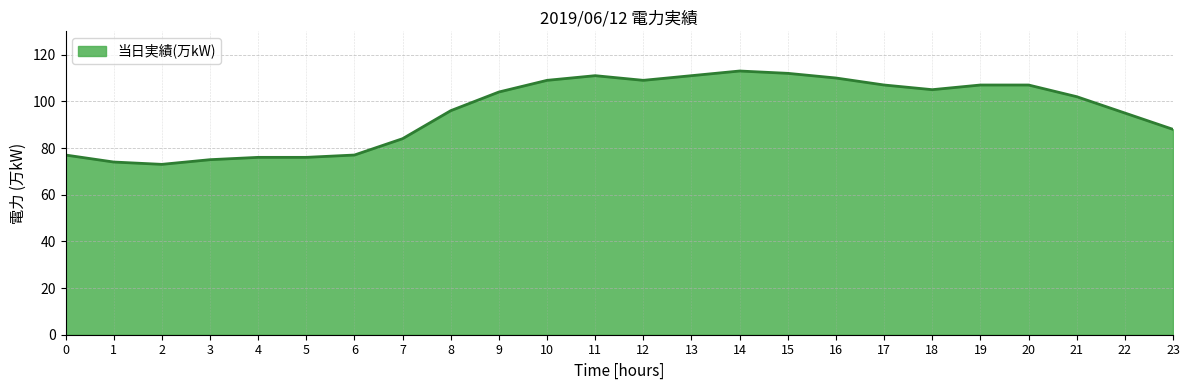

What is the sum of all values?

2298